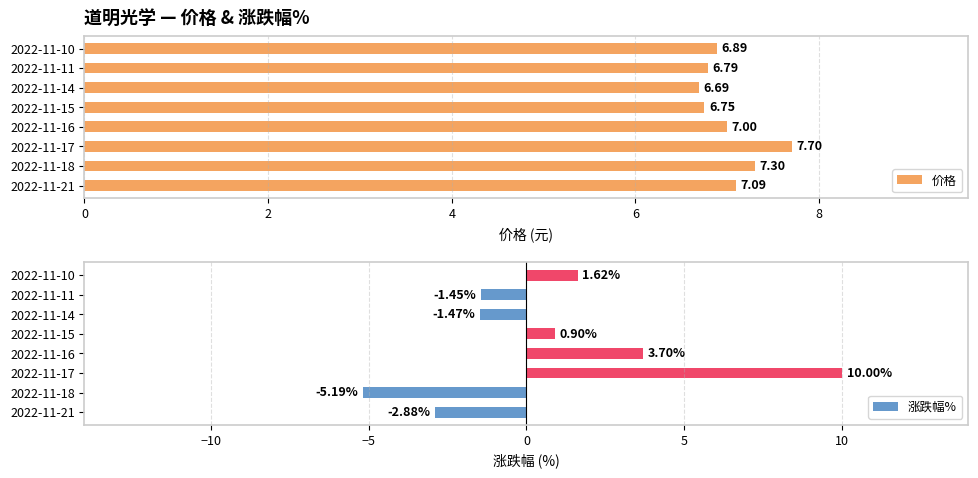

Reading left to right, what are all the values shown in this chart?

价格: 7.1	7.3	7.7	7.0	6.8	6.7	6.8	6.9
涨跌幅%: -2.9	-5.2	10.0	3.7	0.9	-1.5	-1.4	1.6